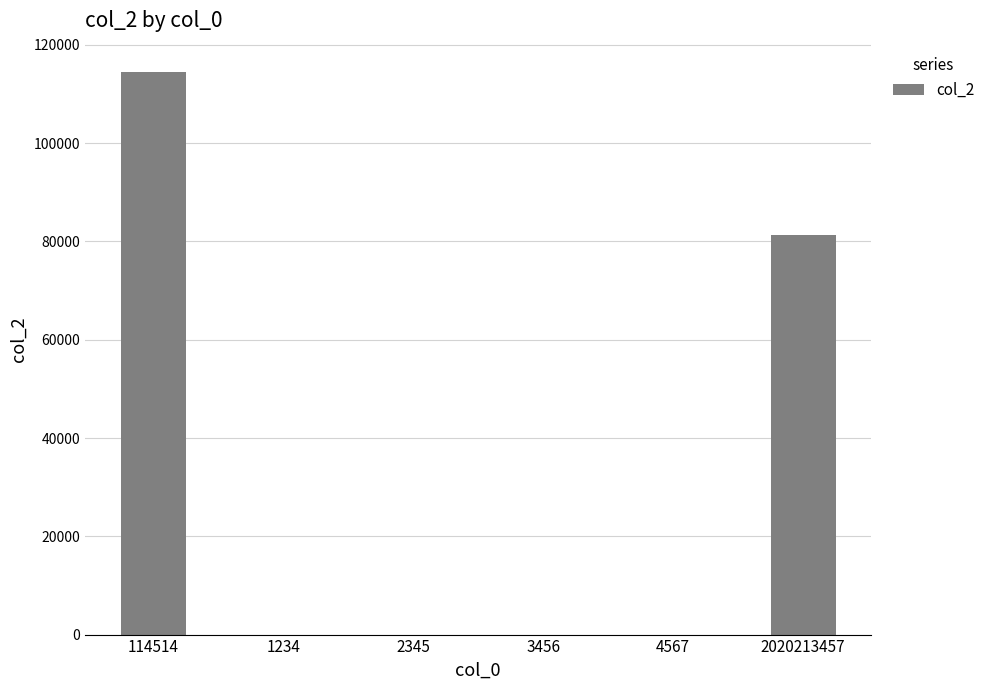

Are the bars horizontal?

No